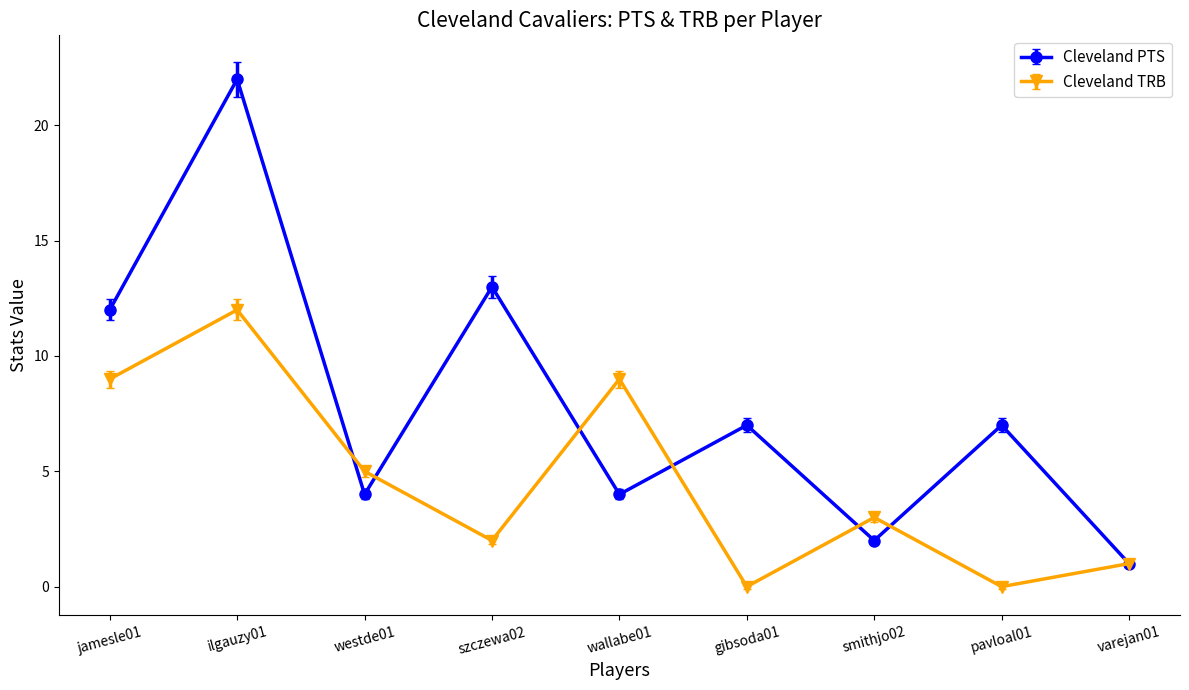

Reading right to left, extract all data points from this chart.

Cleveland PTS: varejan01=1	pavloal01=7	smithjo02=2	gibsoda01=7	wallabe01=4	szczewa02=13	westde01=4	ilgauzy01=22	jamesle01=12
Cleveland TRB: varejan01=1	pavloal01=0	smithjo02=3	gibsoda01=0	wallabe01=9	szczewa02=2	westde01=5	ilgauzy01=12	jamesle01=9